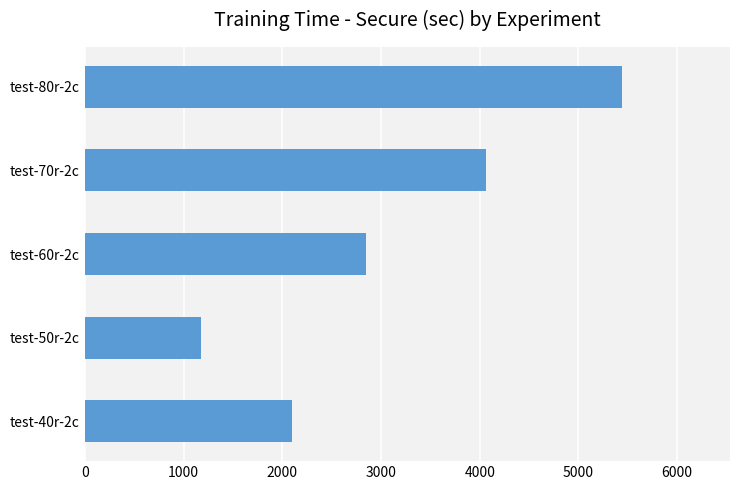

Which category has the lowest value across all series?

test-50r-2c